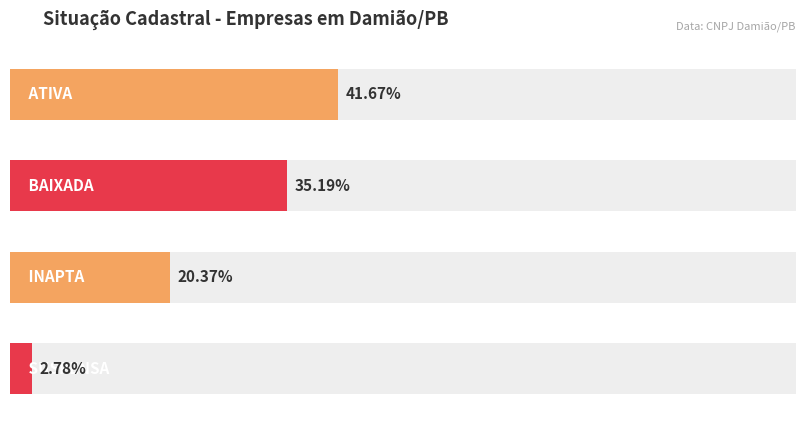

At SUSPENSA, list the series in order from largest to smallest.

ATIVA, BAIXADA, INAPTA, SUSPENSA